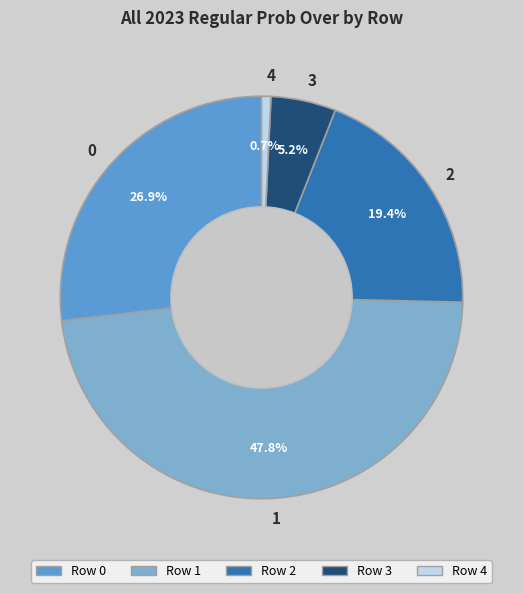

What is the ratio of the value at 2 to the value at 3?

3.7